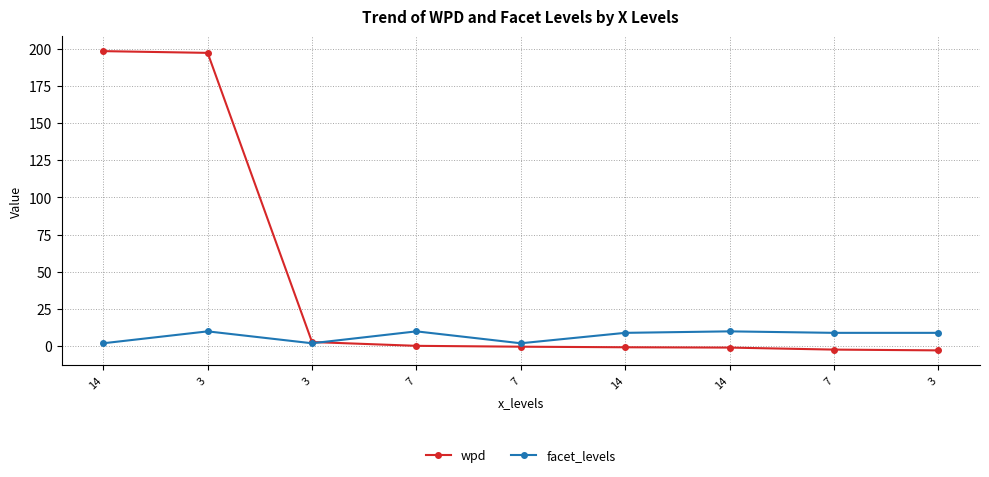

Which series ends up on top after the final intersection of wpd and facet_levels?

facet_levels